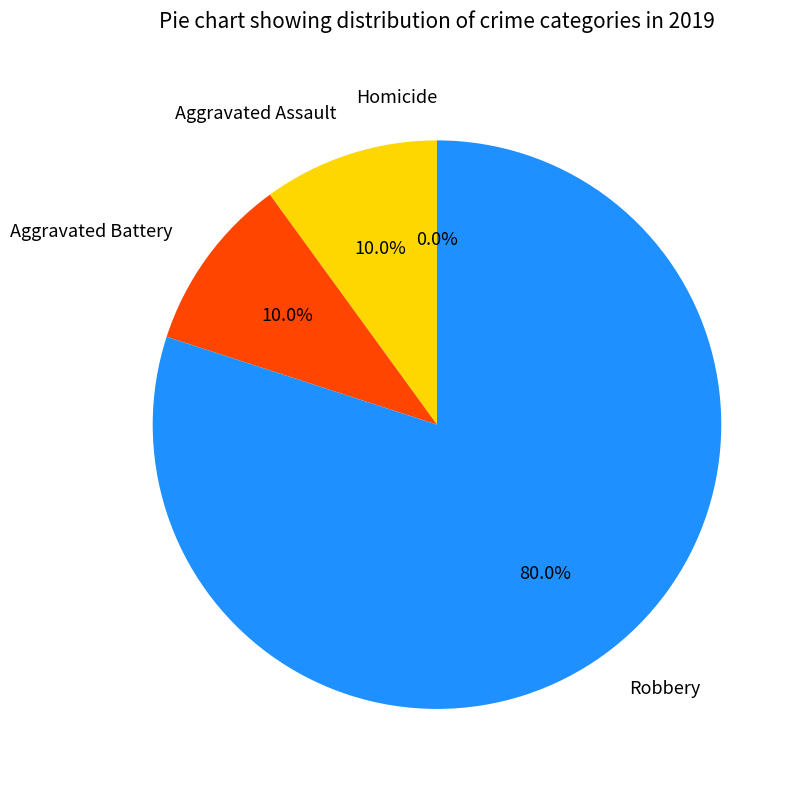

Is it true that Aggravated Battery is 10% of the pie?

True